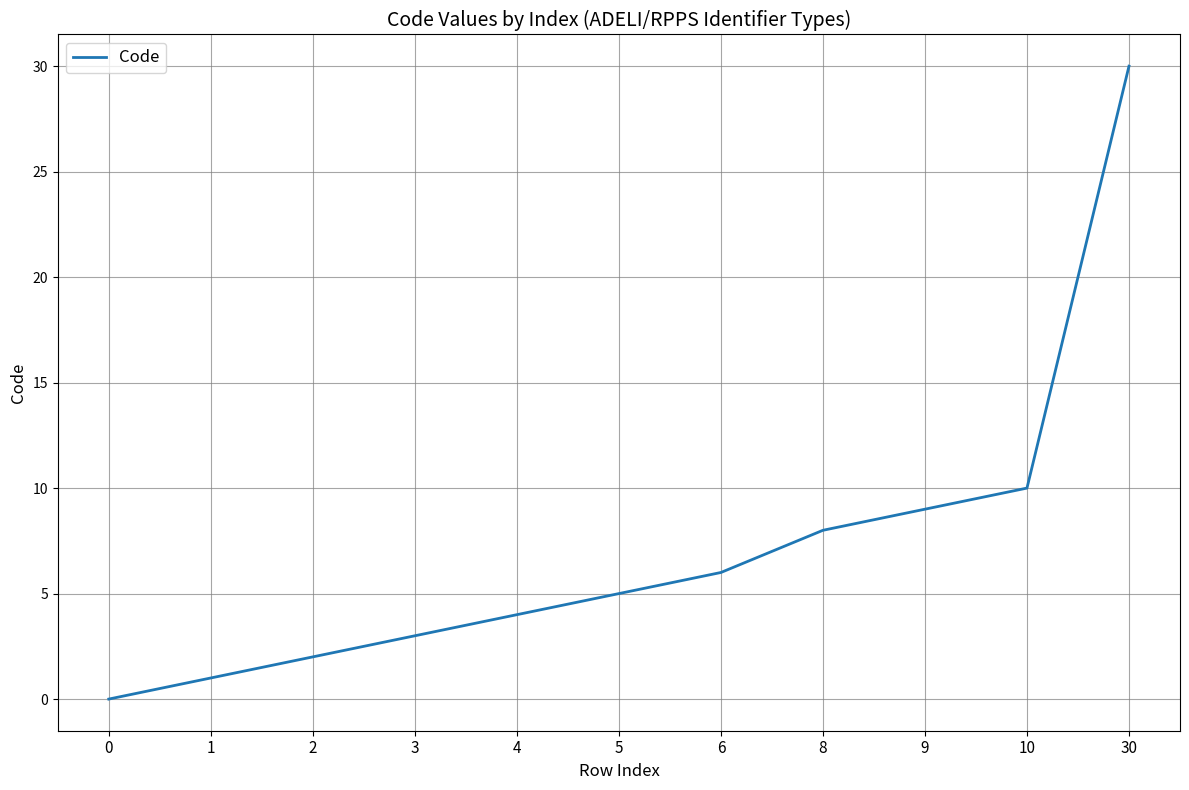

What is the difference between the maximum and minimum values?

30